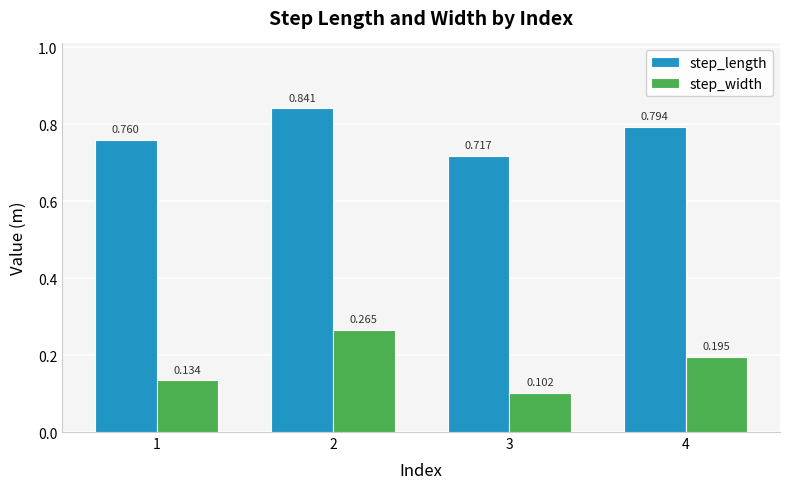

What is the difference between the highest and lowest values at 1?

0.6